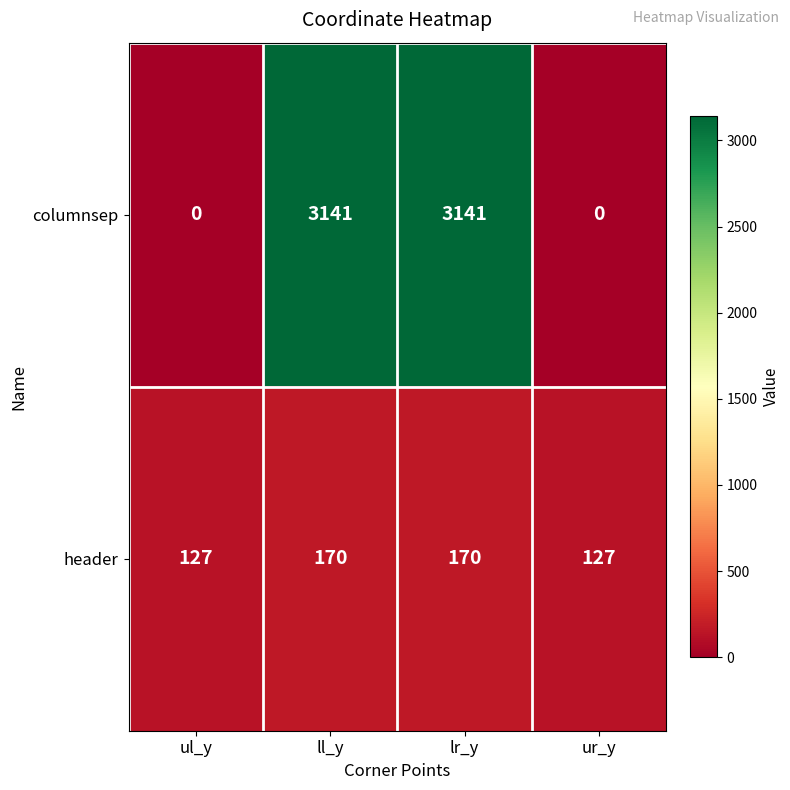

What is the difference between the header values at ll_y and ur_y?

43